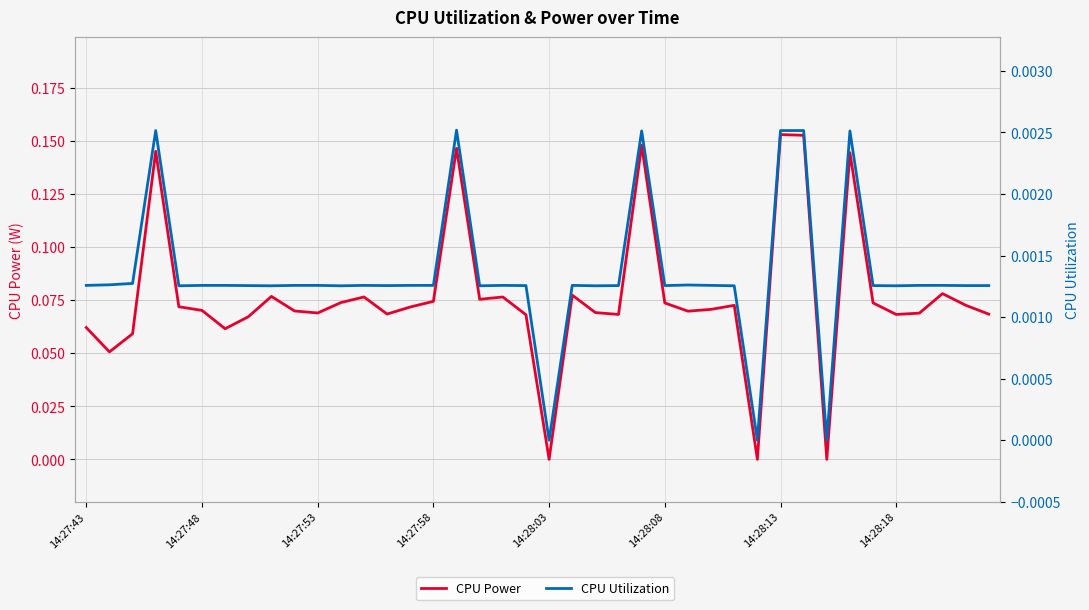

True or false: CPU Power and CPU Utilization intersect in this chart.

False